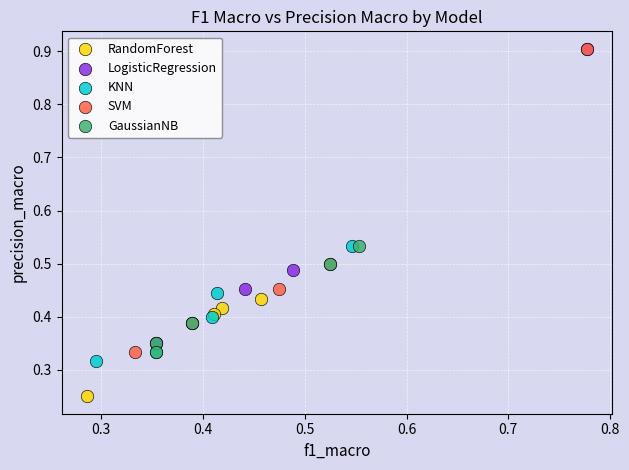

What are all the series names shown in the legend?

RandomForest, LogisticRegression, KNN, SVM, GaussianNB